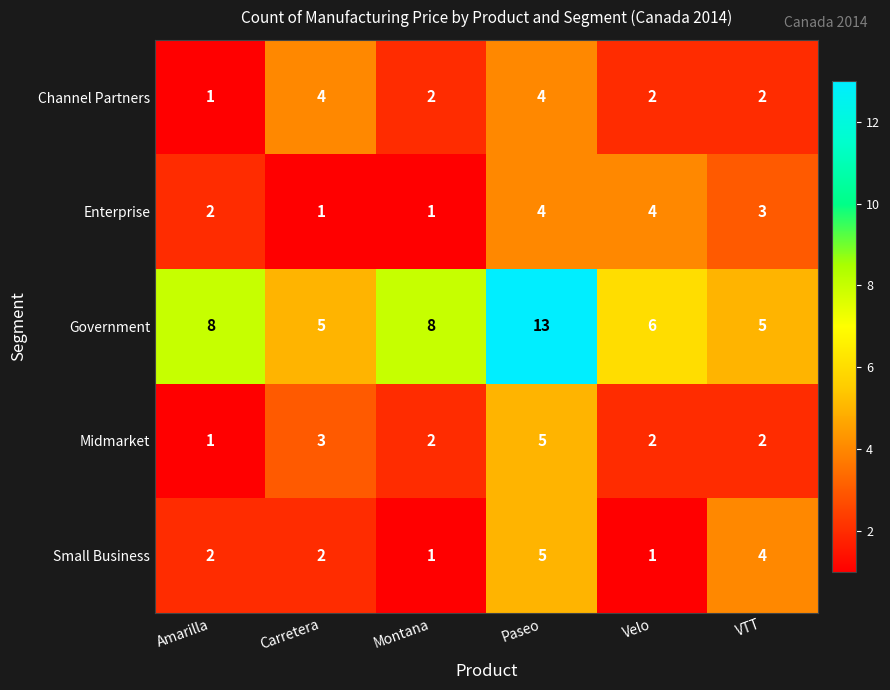

What is the total value across all series at Montana?

14